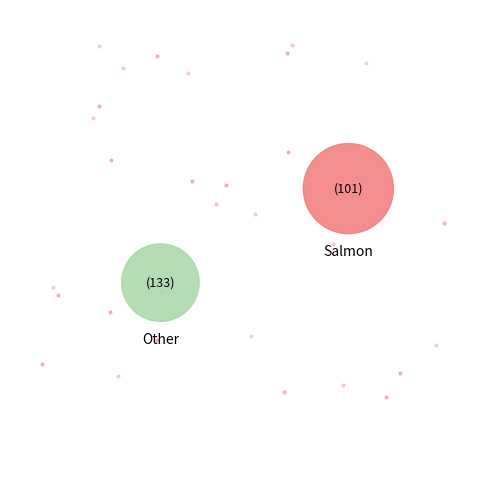

What percentage is NOT represented by 2?

80.8%